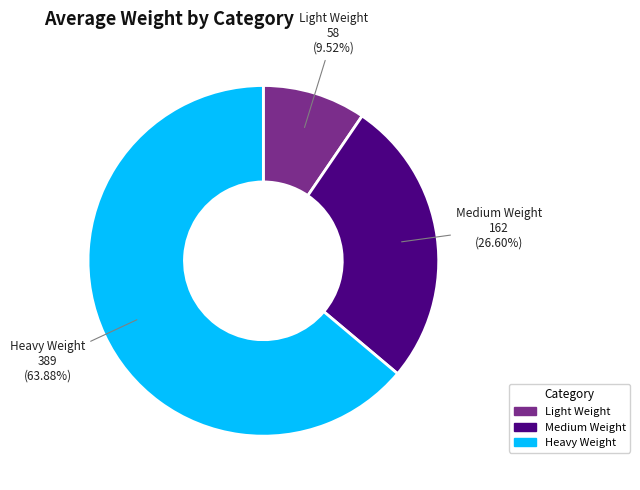

What percentage is the Light Weight slice, to the nearest percent?

10%